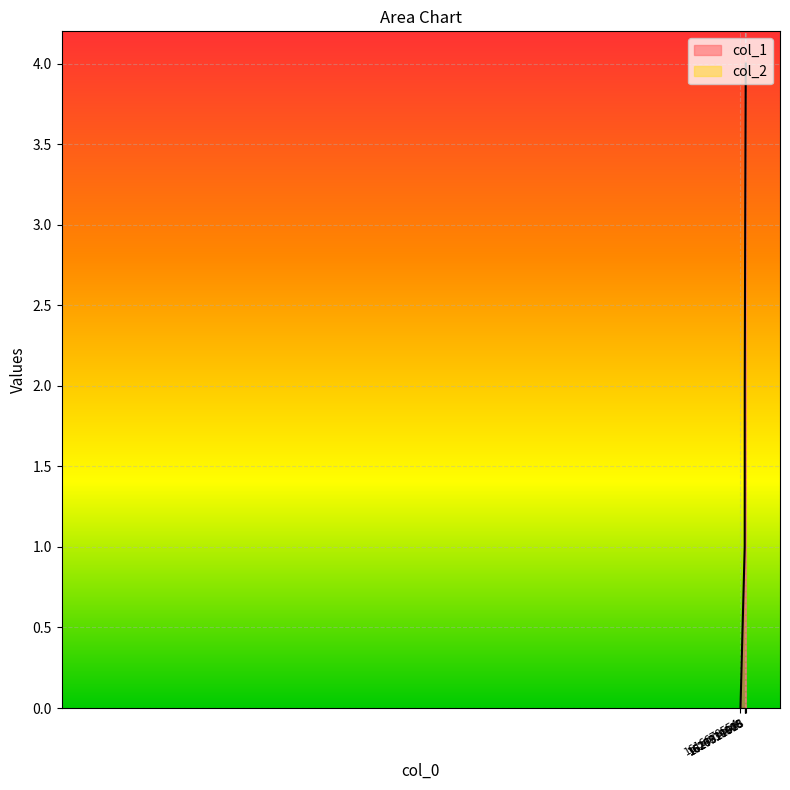

What is the value of the 4th point from the left?

3